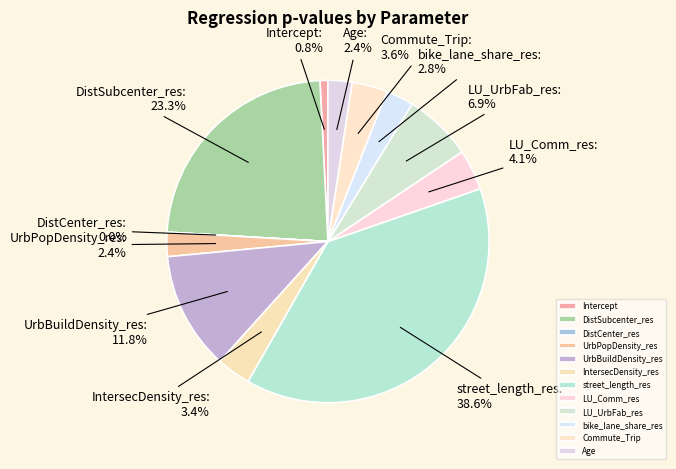

Which slice is the largest?

street_length_res